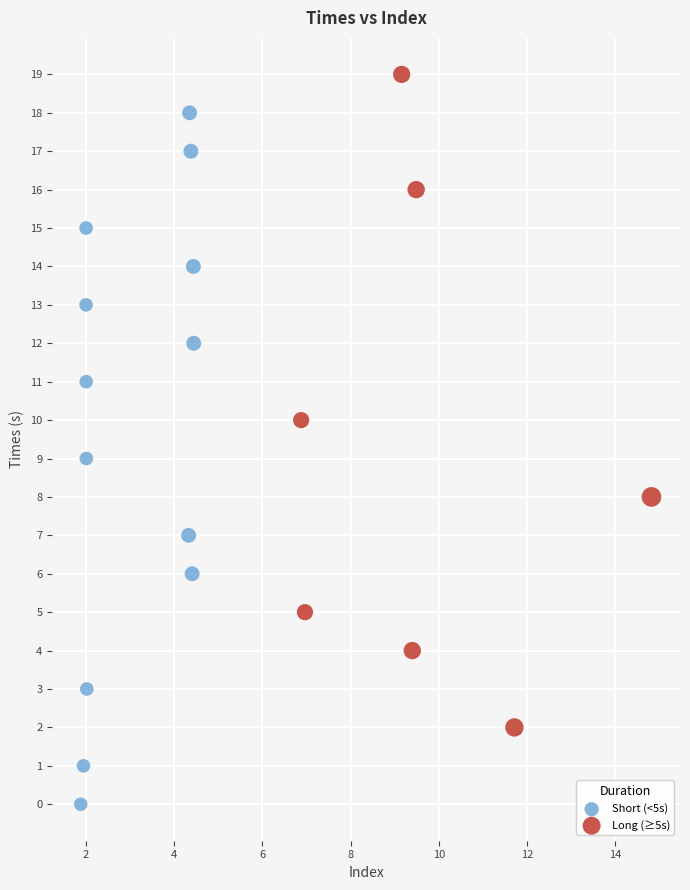

Which series has the largest Y range (max minus min)?

Short (<5s)